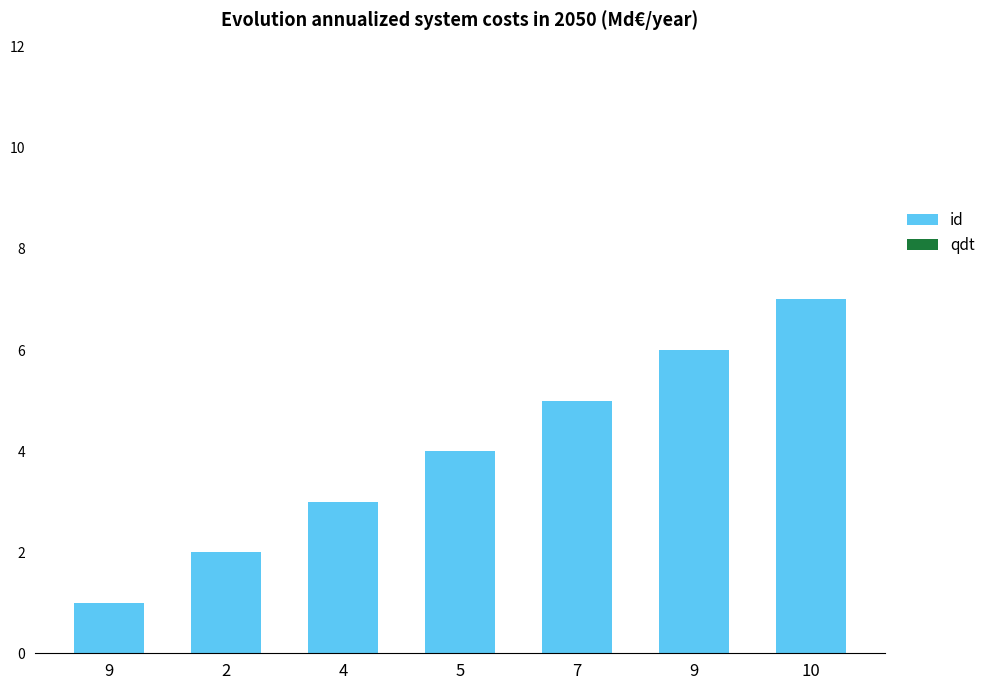

How many values are below 4?

3